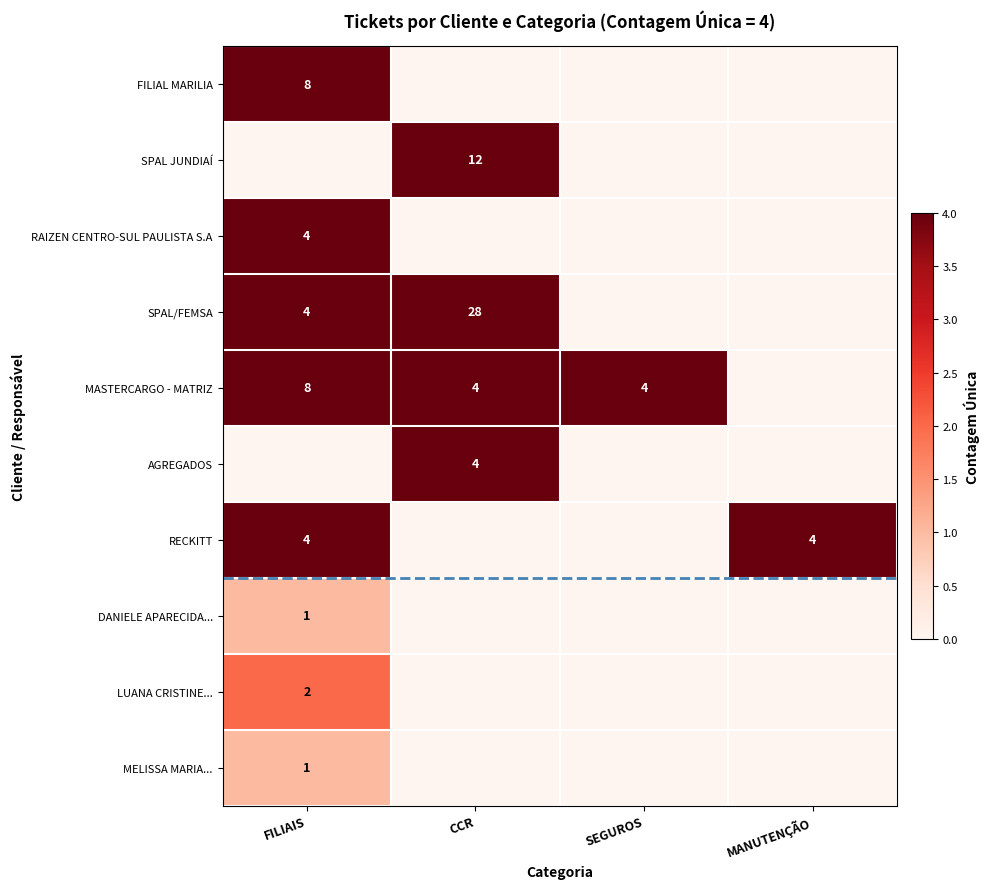

What is the greatest value displayed?

28